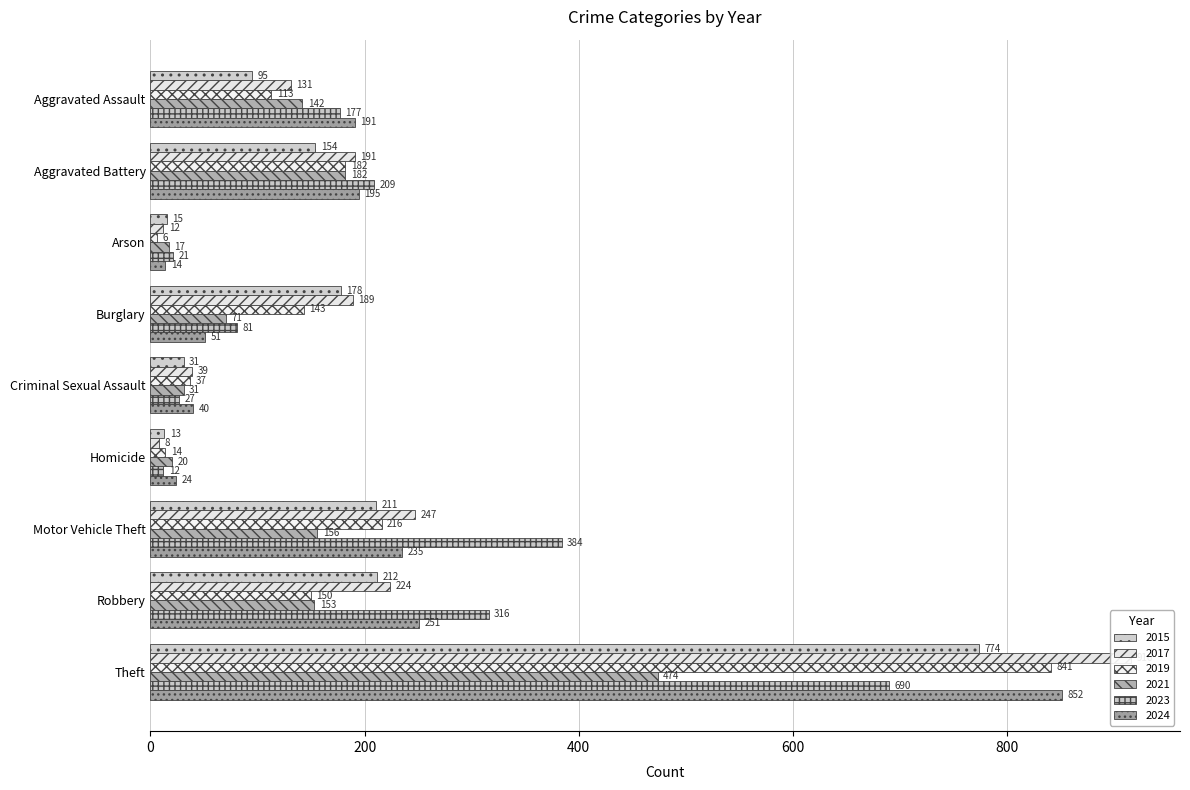

What is the label of the 8th bar from the left?

Robbery